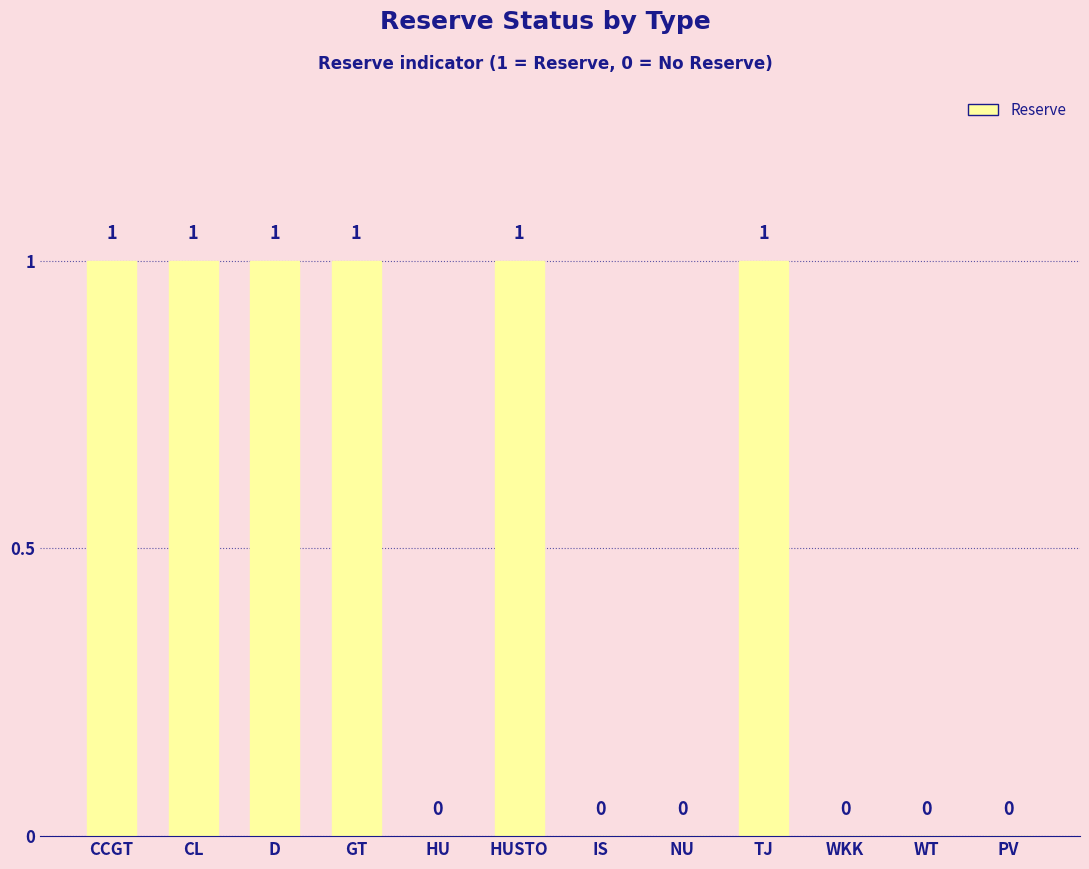

What is the sum of all values?

6